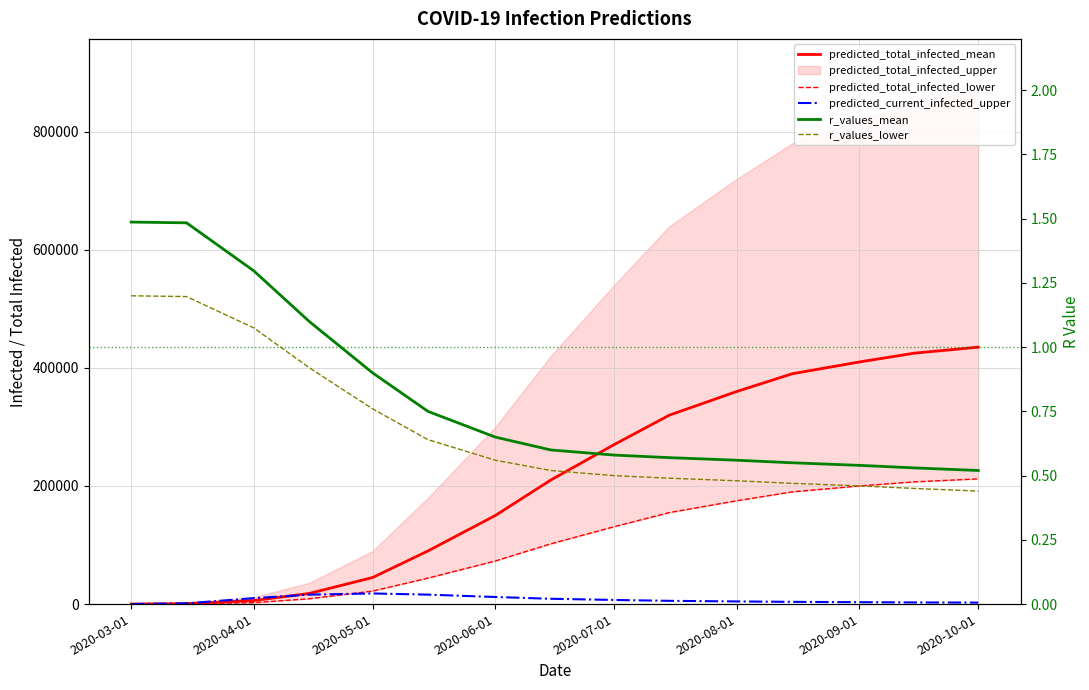

At how many categories does at least one series exceed 201976?

8